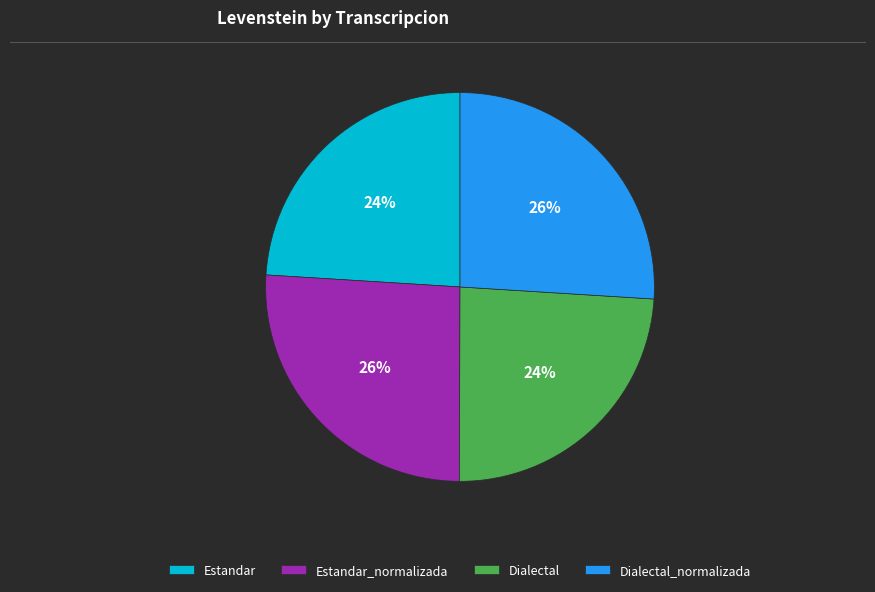

To the nearest percent, what portion does Dialectal represent?

24%